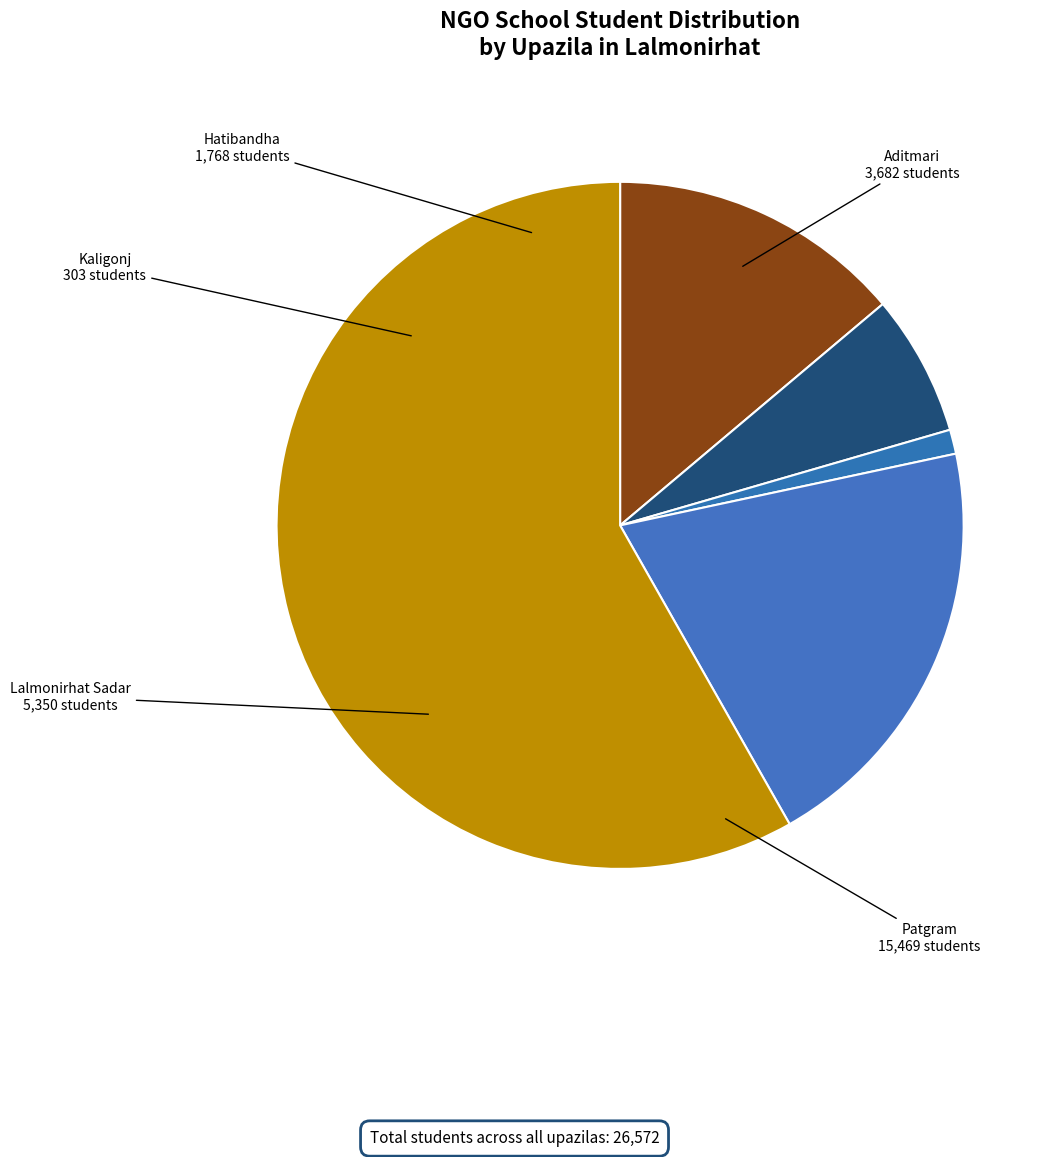

Approximately how many times larger is the value at Lalmonirhat Sadar compared to Patgram?

0.3